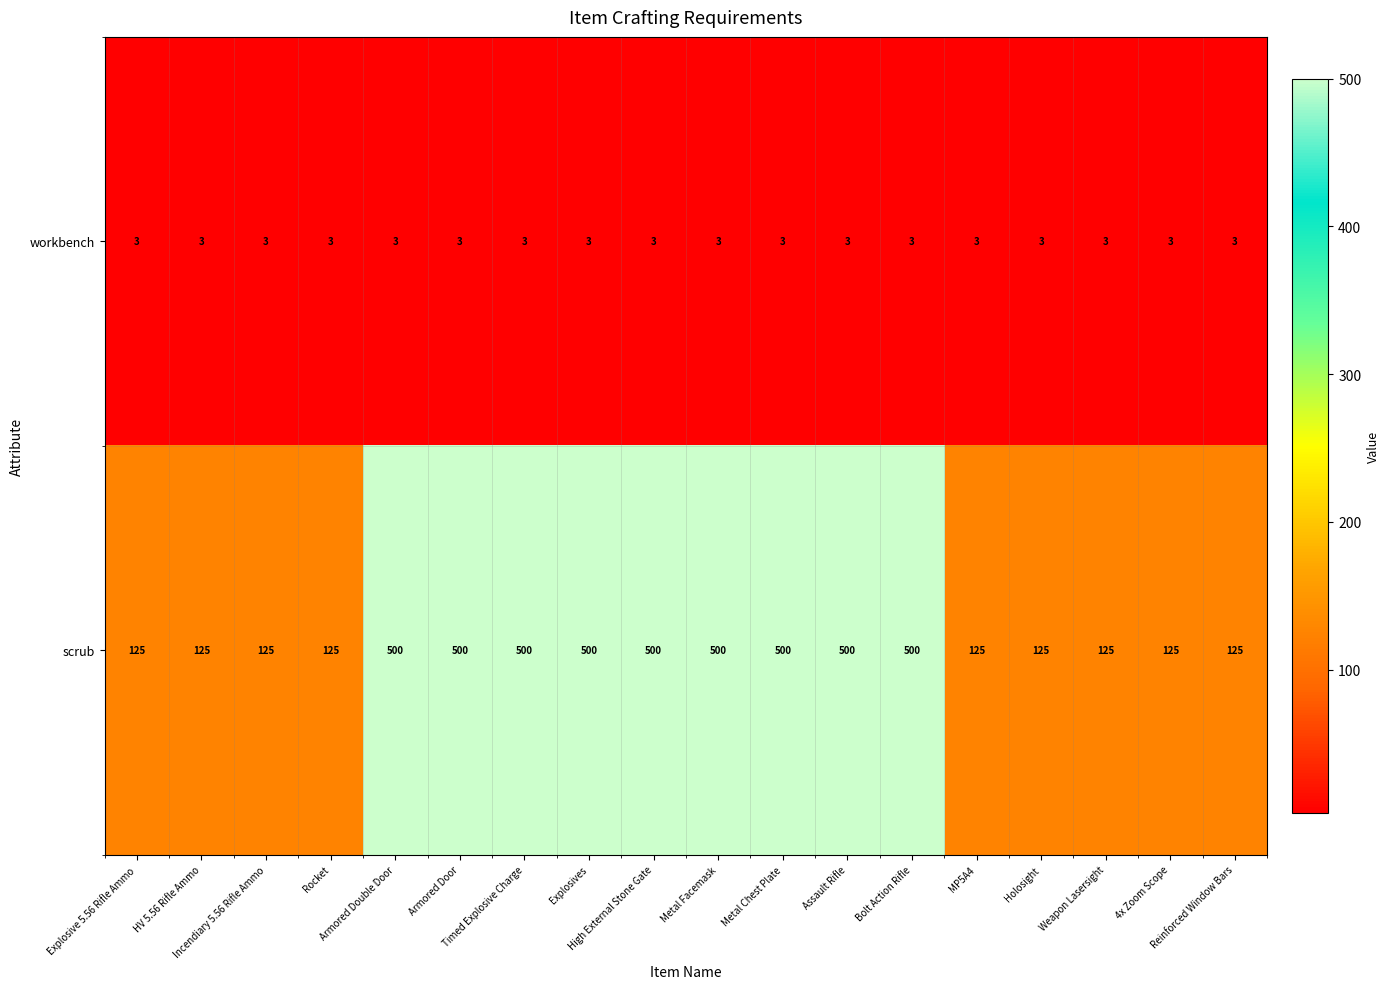

What is the difference between the highest and lowest values at Metal Facemask?

497